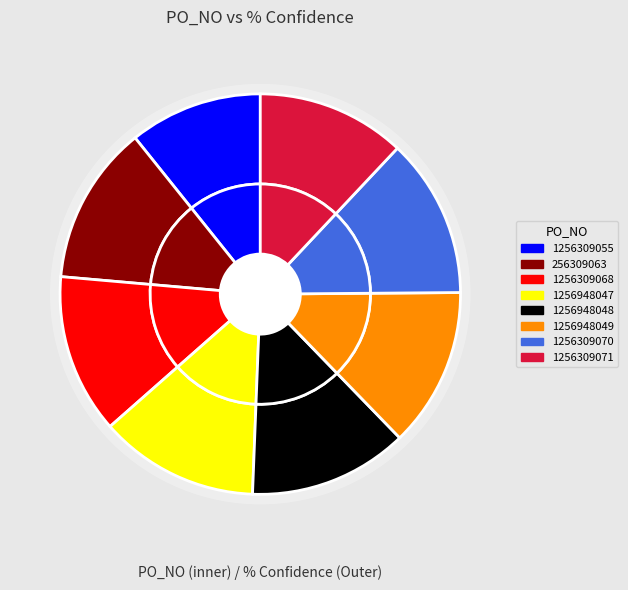

To the nearest percent, what is the difference between the largest and smallest slice percentages?

2%